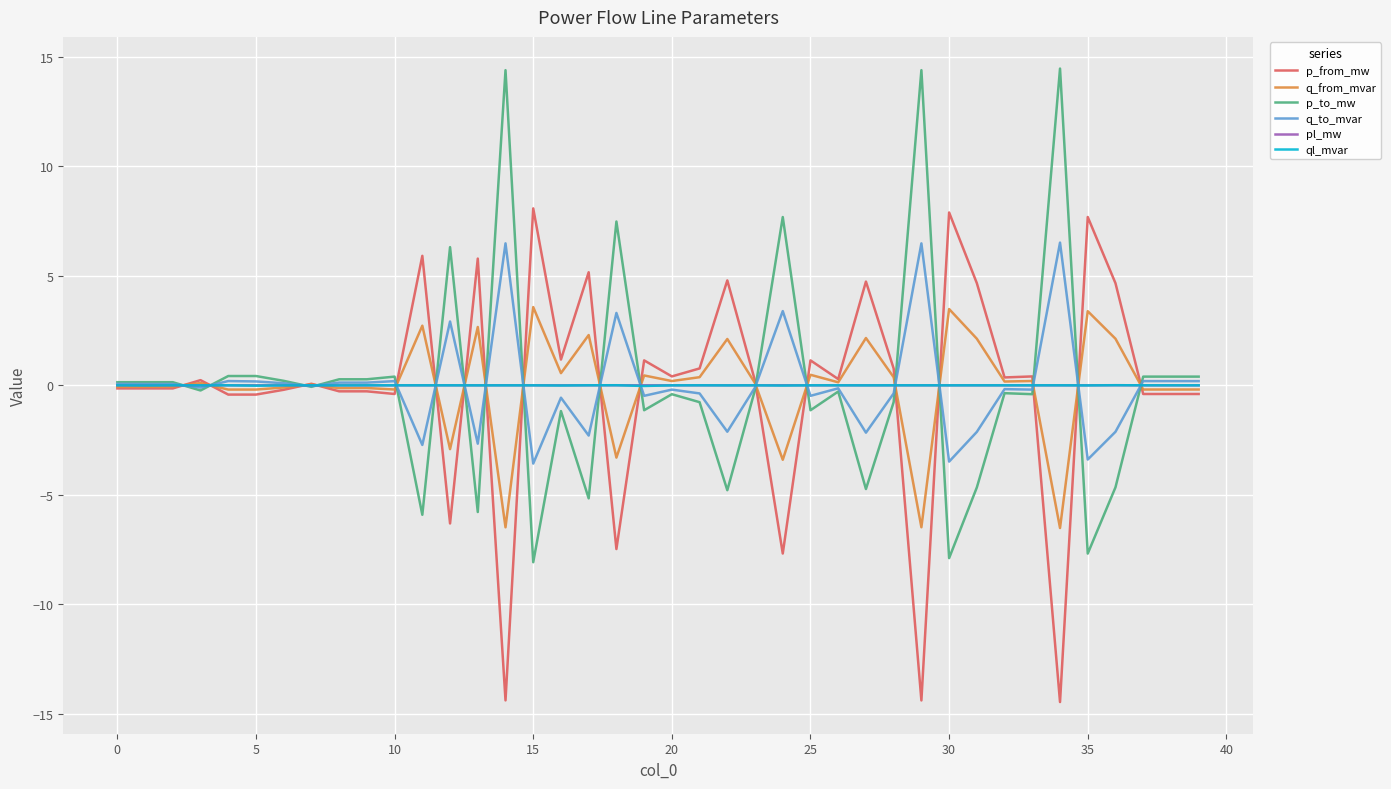

What is the greatest value displayed?

14.5